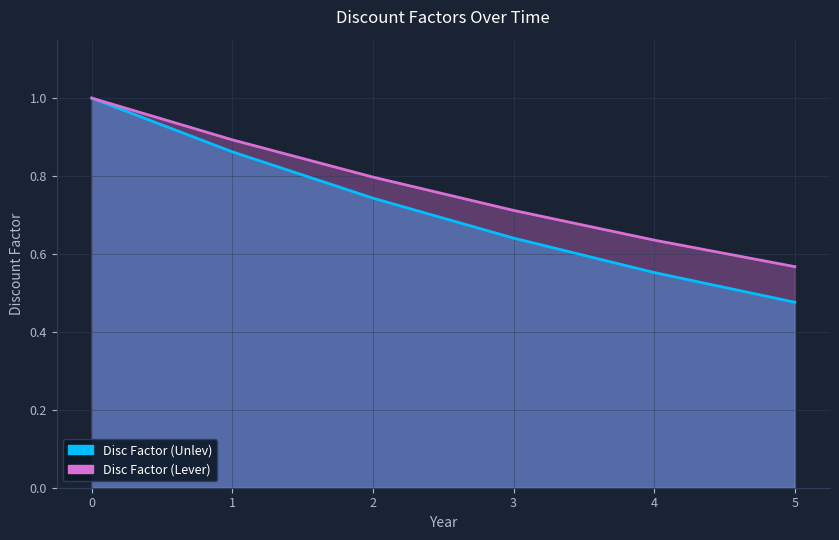

Which series has the largest range (max minus min)?

Disc Factor (Unlev)